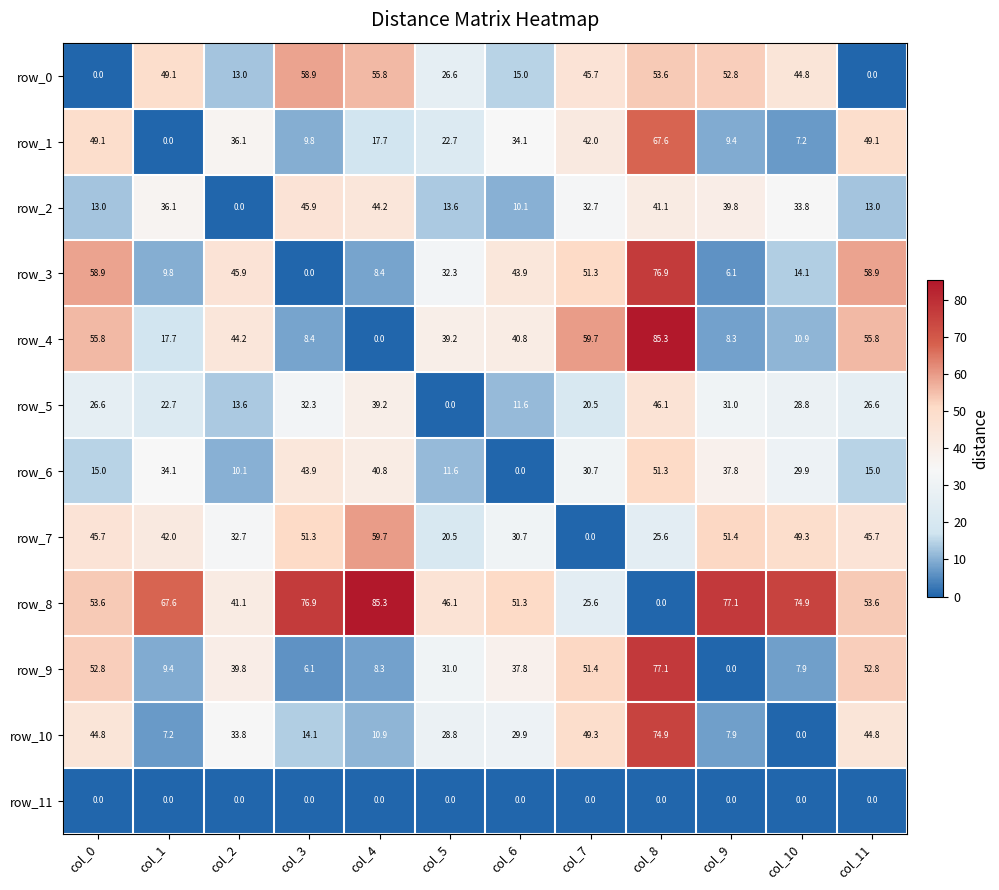

What is the maximum value shown in the chart?

85.3